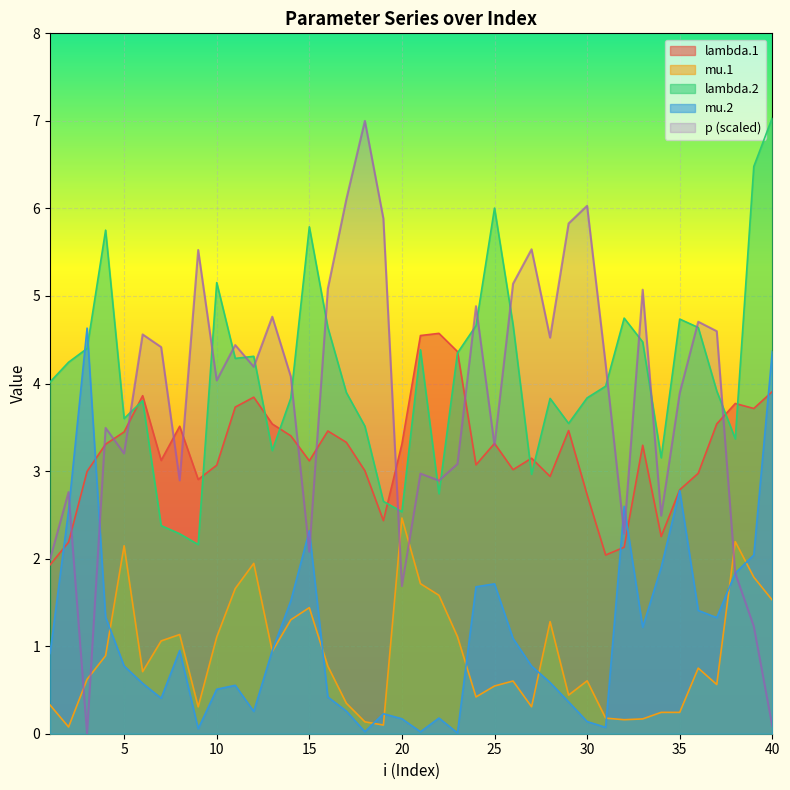

True or false: mu.1 and lambda.1 intersect in this chart.

False